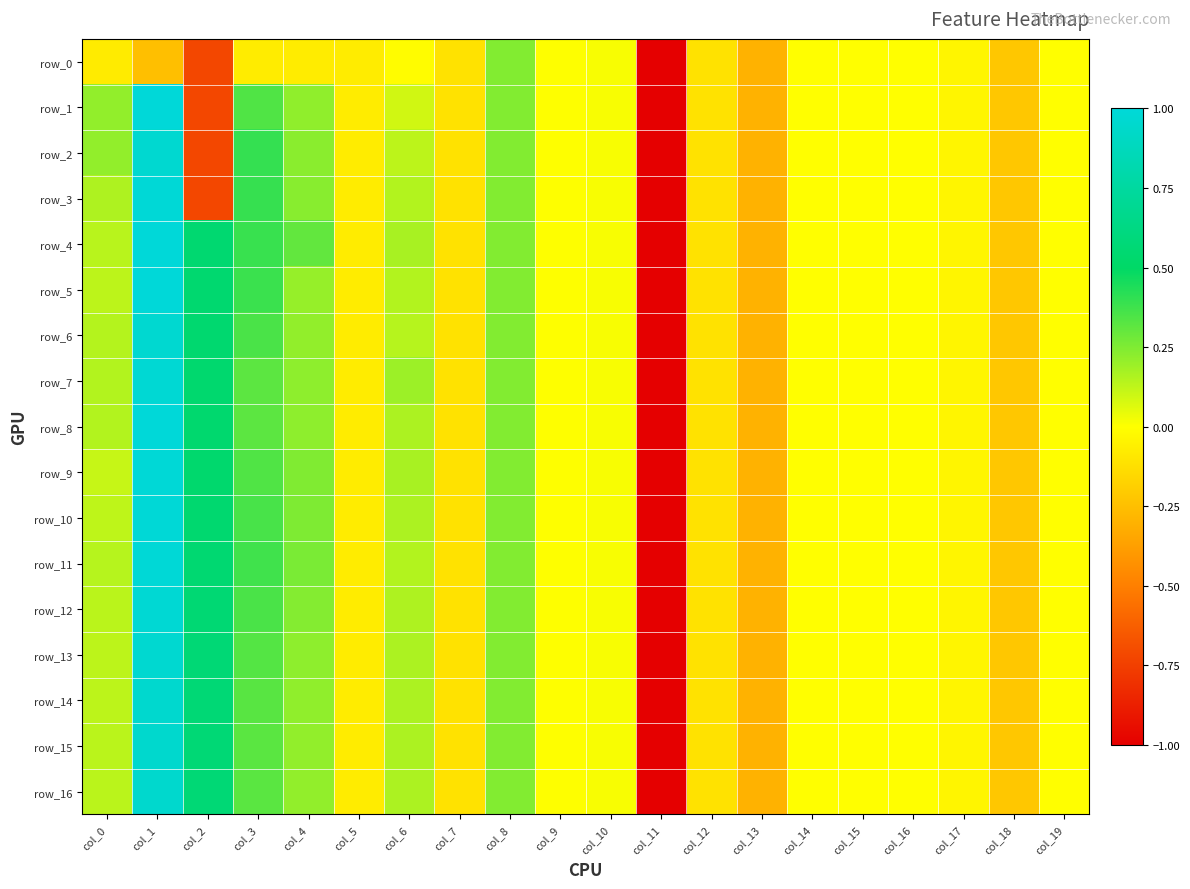

True or false: row_1 has a value of 0.1 at col_6.

False